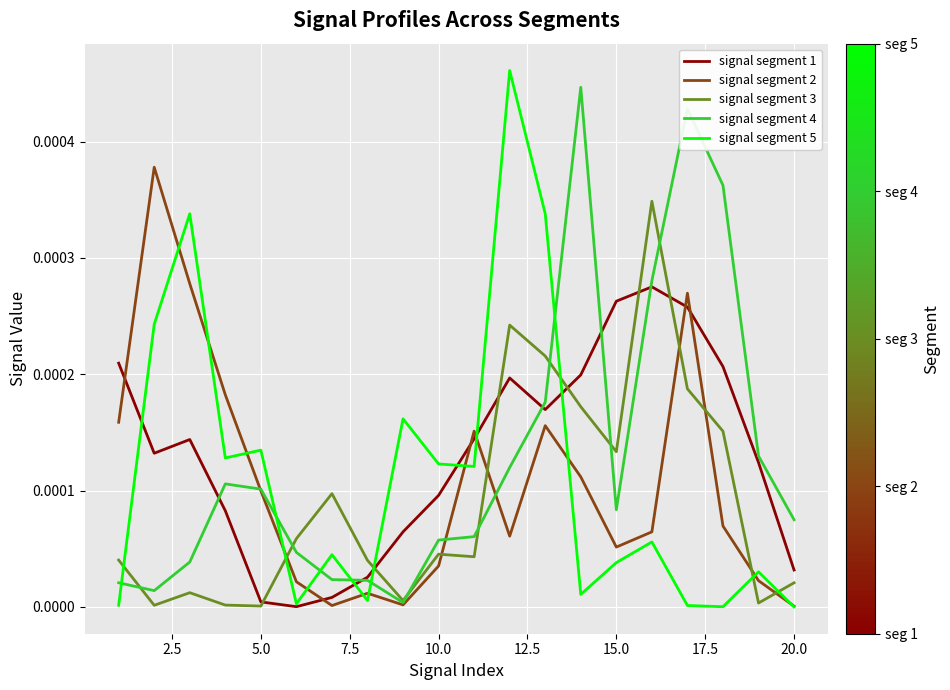

True or false: signal segment 1 and signal segment 2 intersect in this chart.

True